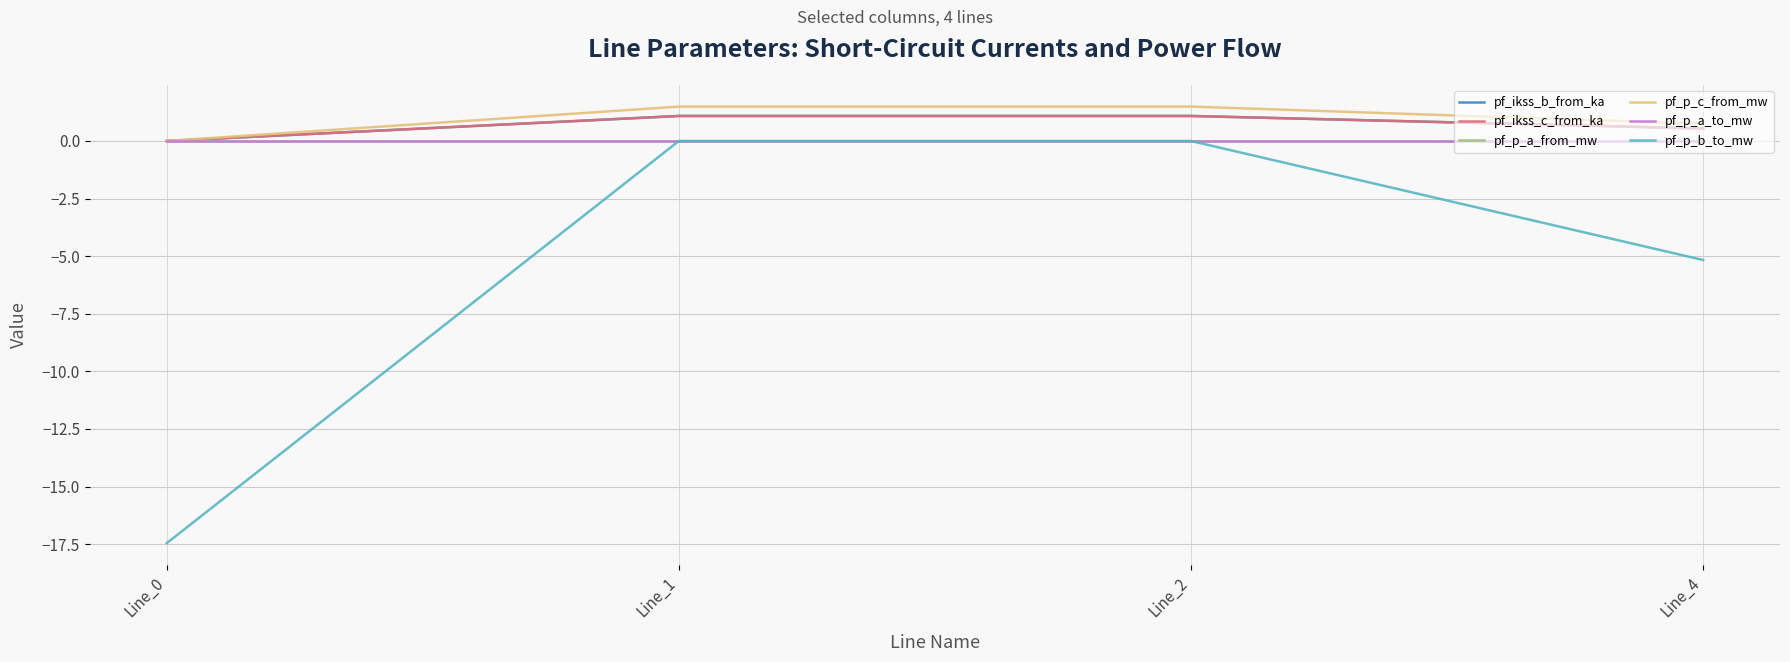

The value of pf_p_a_from_mw at Line_0 is -0.0. True or false?

True